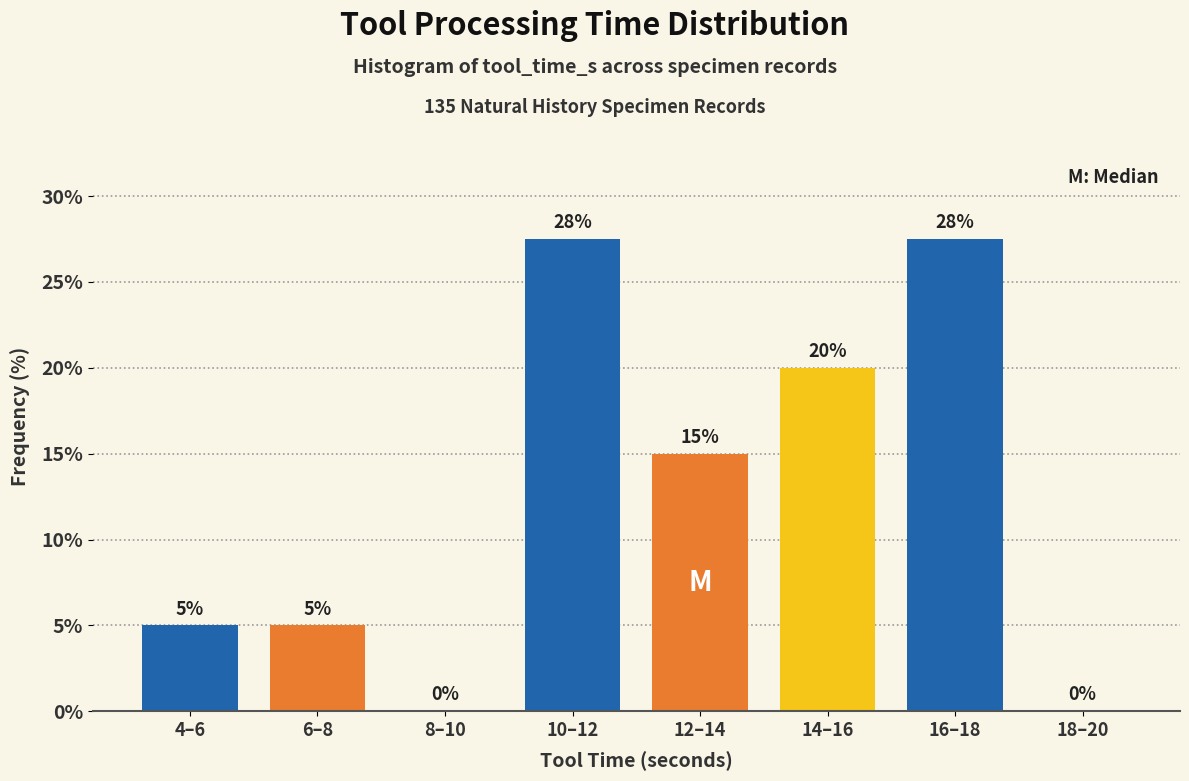

At which label is the value closest to 13?

12–14